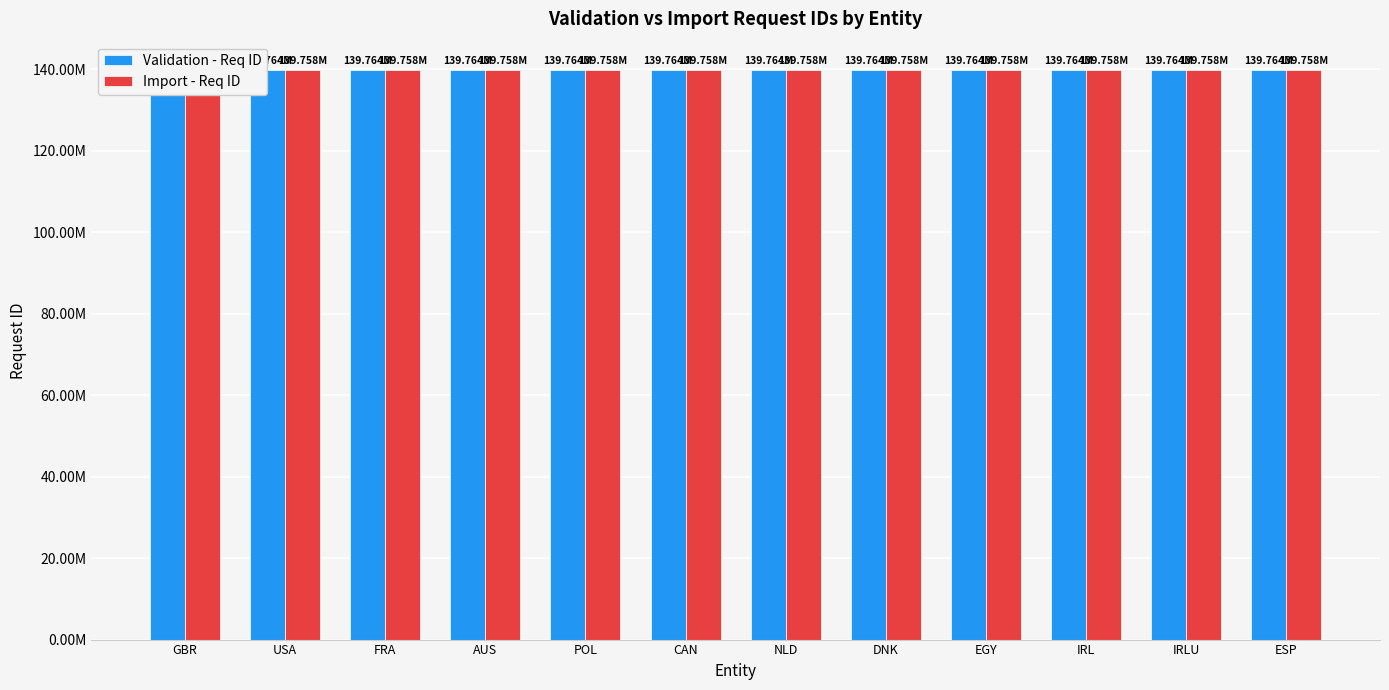

Which series changed the most between EGY and ESP?

Import - Req ID